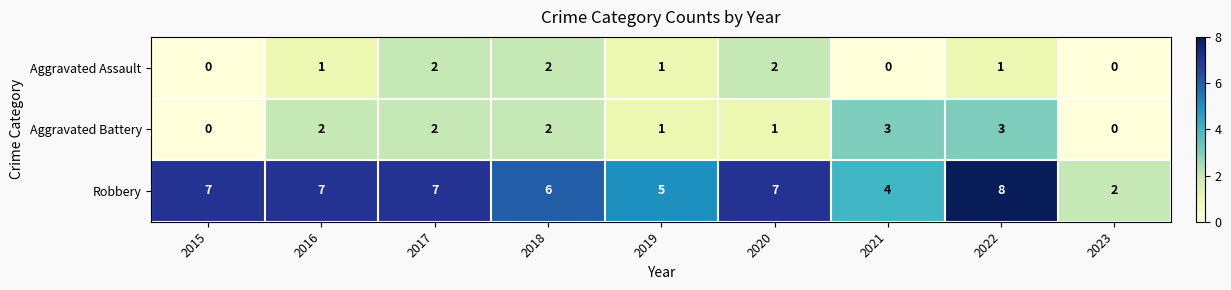

How many distinct data groups are displayed?

3